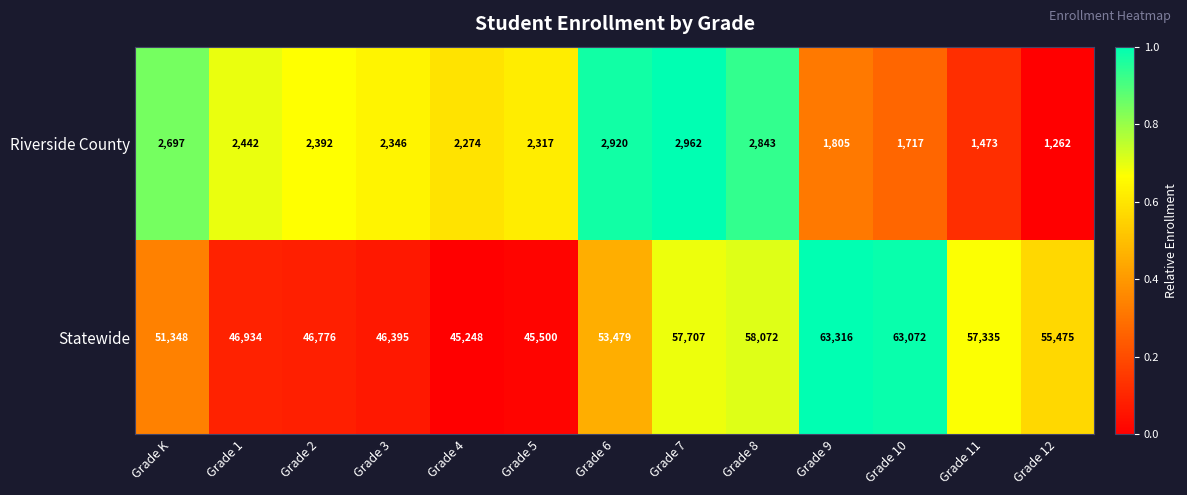

Rank the series at Grade K from lowest to highest value.

Riverside County, Statewide